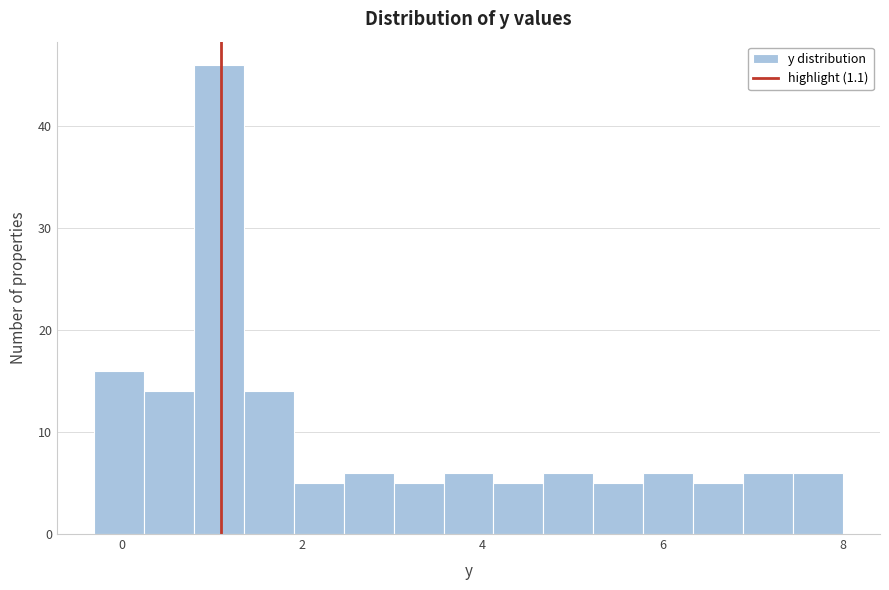

Around what value on the x-axis is the tallest bar? Give the approximate position of its centre, as read against the axis.

1.0